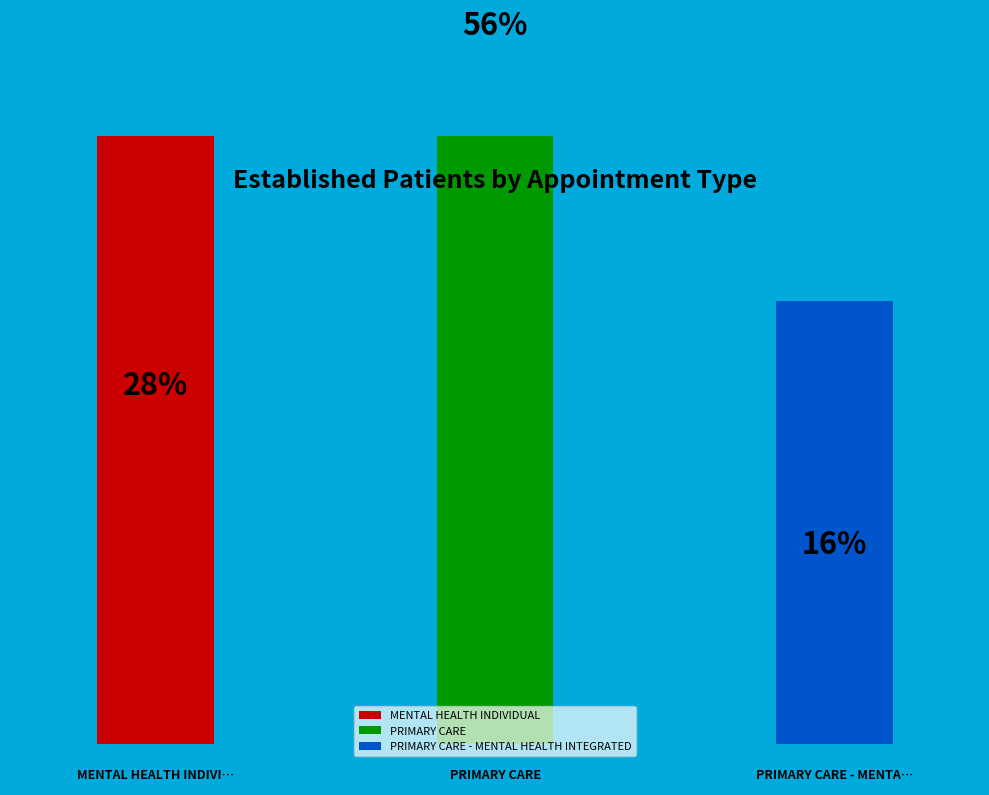

How many segments does this pie chart have?

3